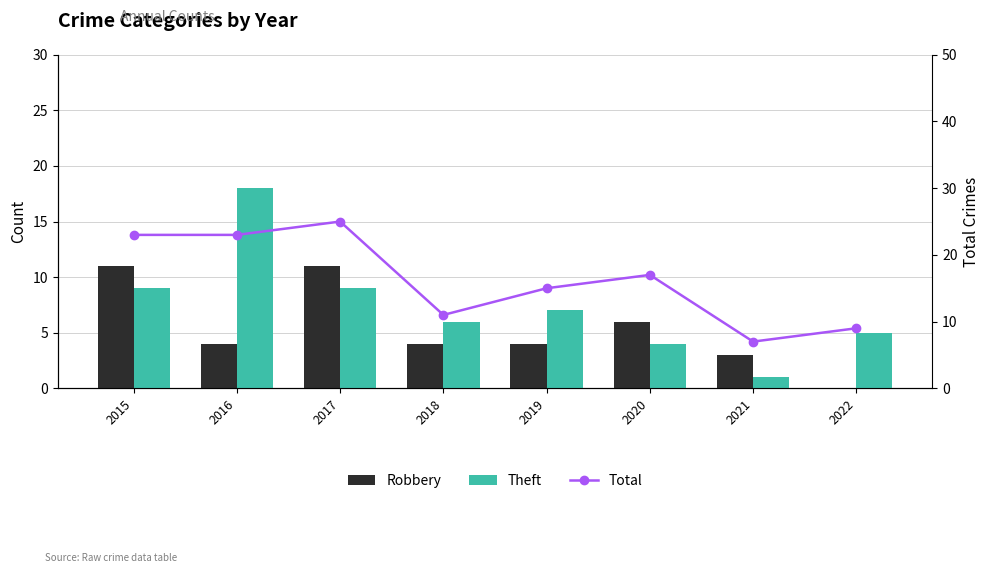

At which label does Theft reach its minimum?

2021